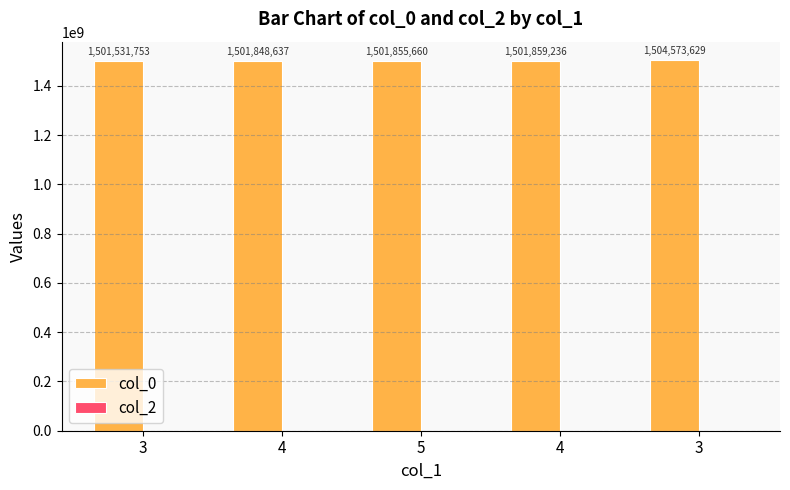

Reading left to right, list all the values displayed in this chart.

col_0: 1501531753	1501848637	1501855660	1501859236	1504573629
col_2: 0	0	0	0	0